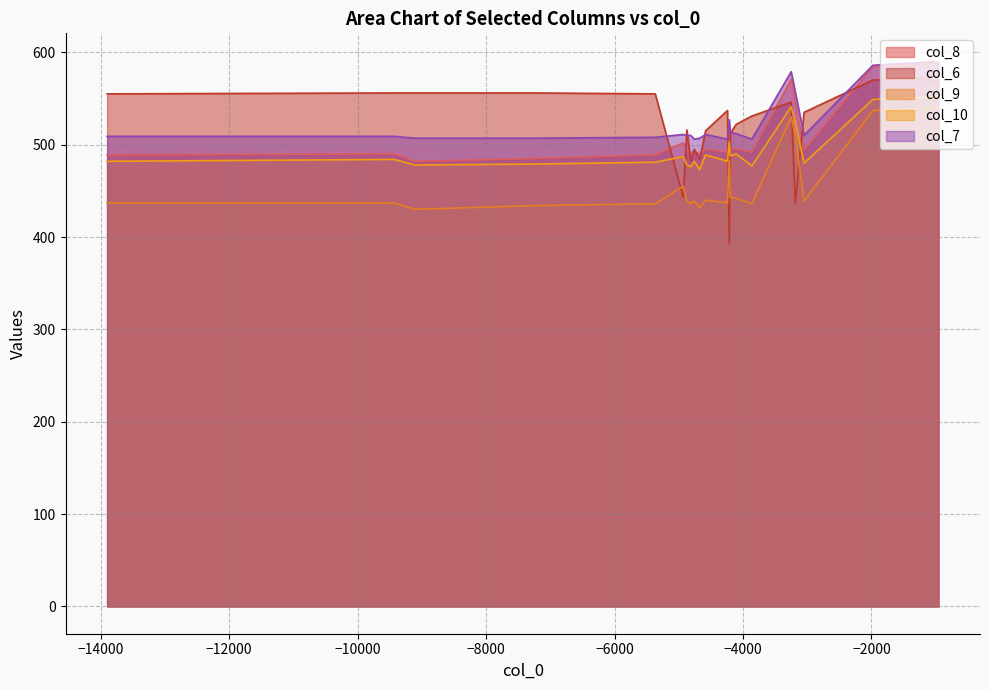

At which category is the sum across all series the highest?

3